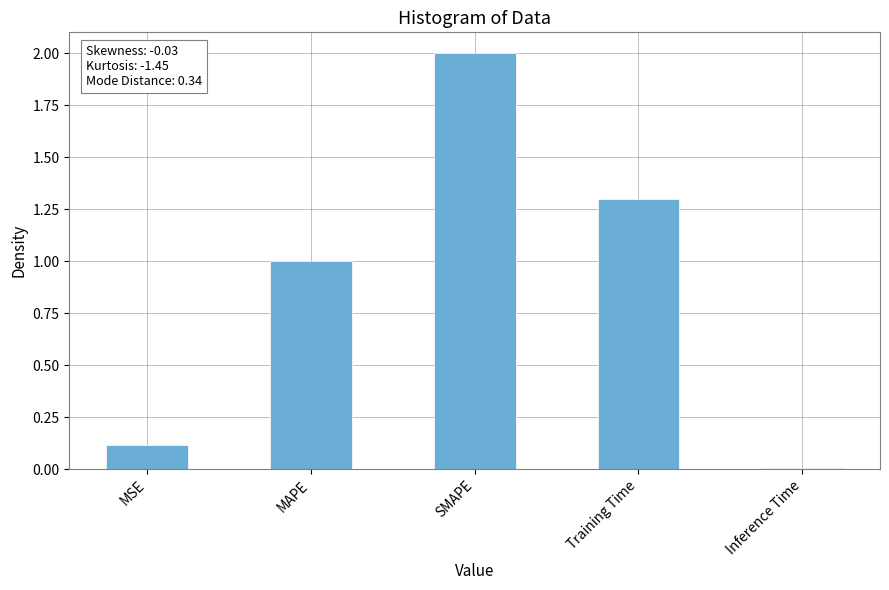

Does the chart contain stacked bars?

No